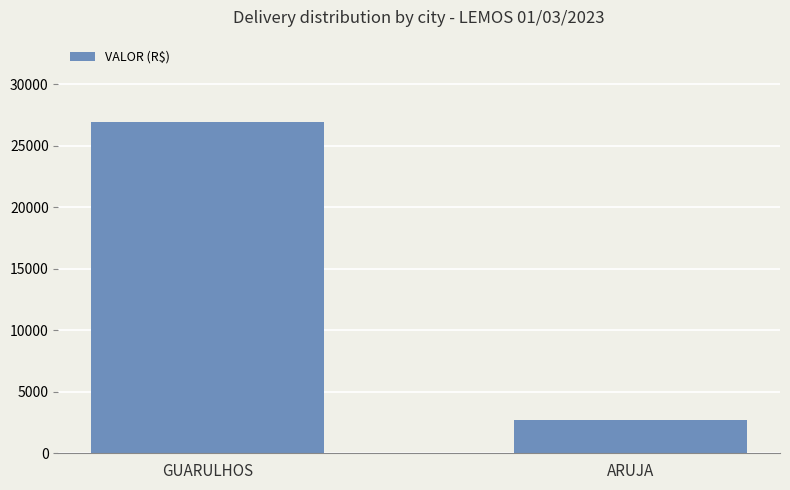

What value does the data have at ARUJA?

2689.4